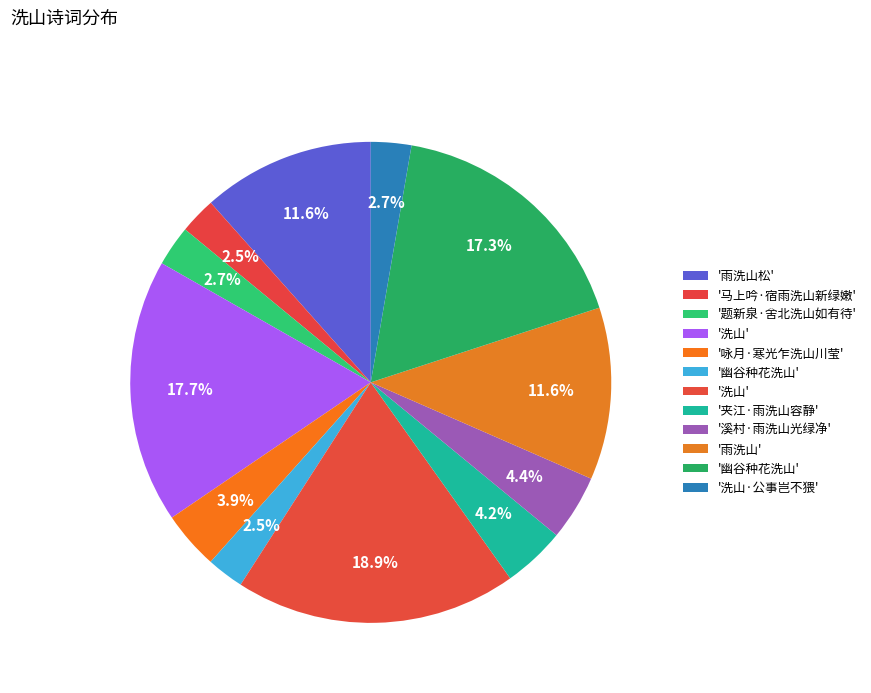

Which category has the smallest portion of the pie?

马上吟·宿雨洗山新绿嫩